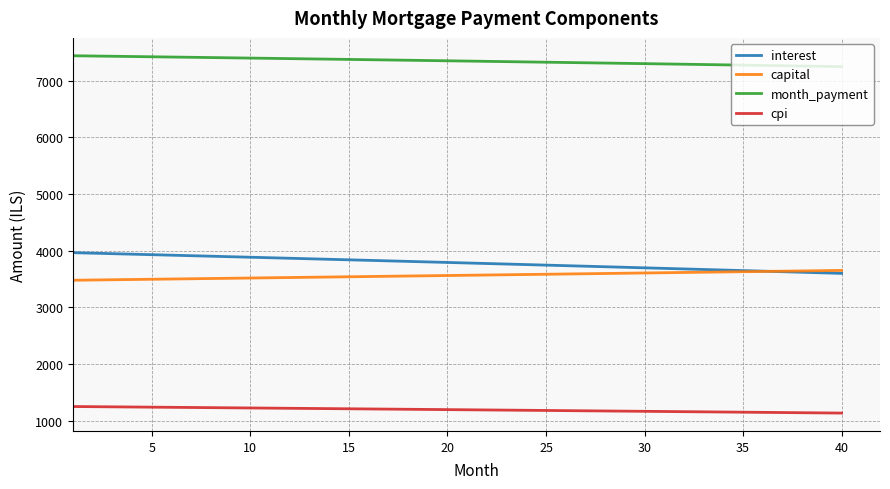

What is the minimum value shown in the chart?

1131.5